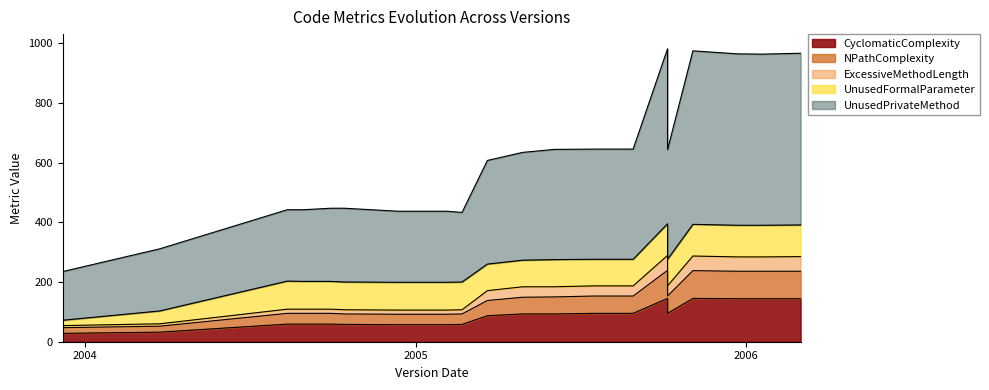

What value does the ExcessiveMethodLength series have at 1.3.2?

14